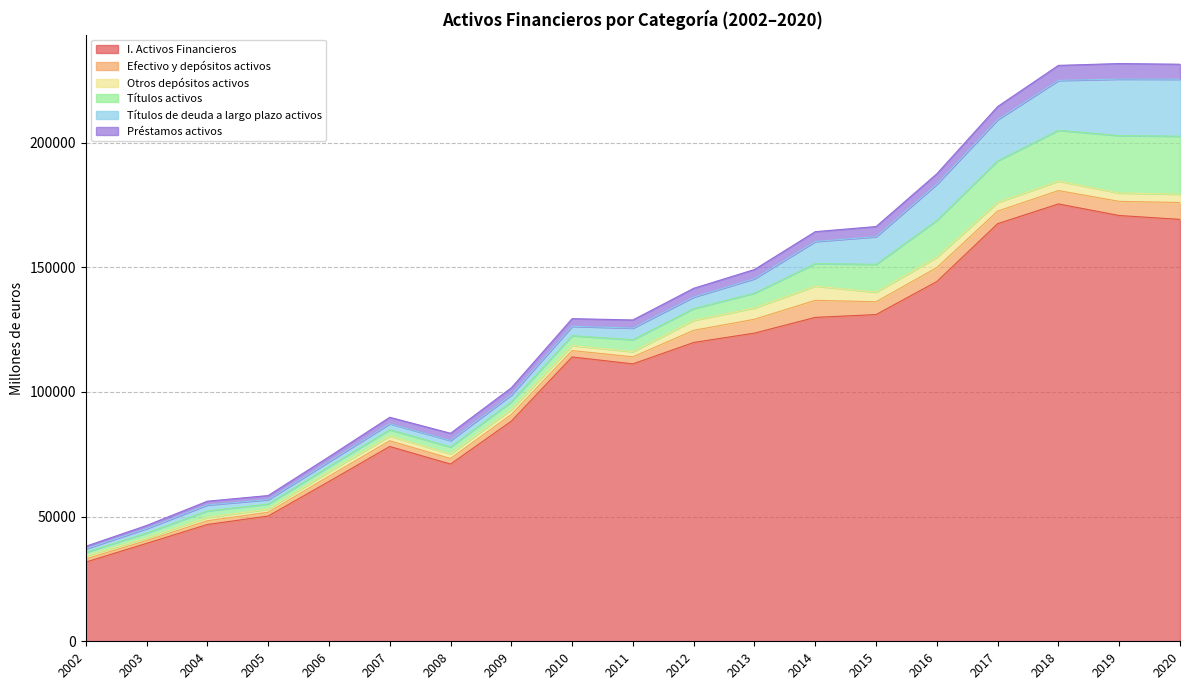

Where is the first local minimum for Títulos activos?

2005